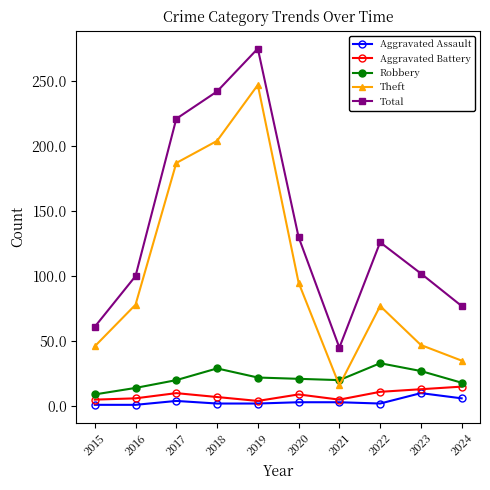

Which label corresponds to the largest value in the chart?

2019